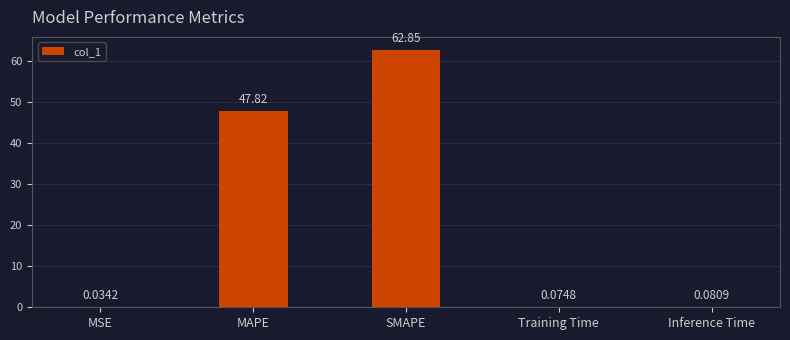

Count the number of data series in this chart.

1